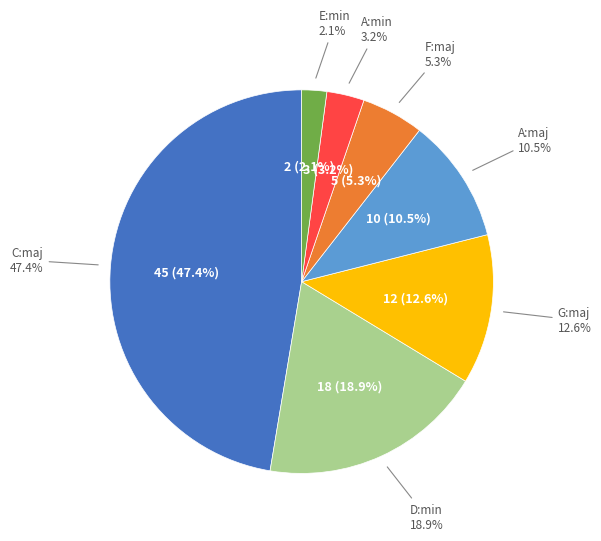

Is the sum of A:min and F:maj greater than half?

No